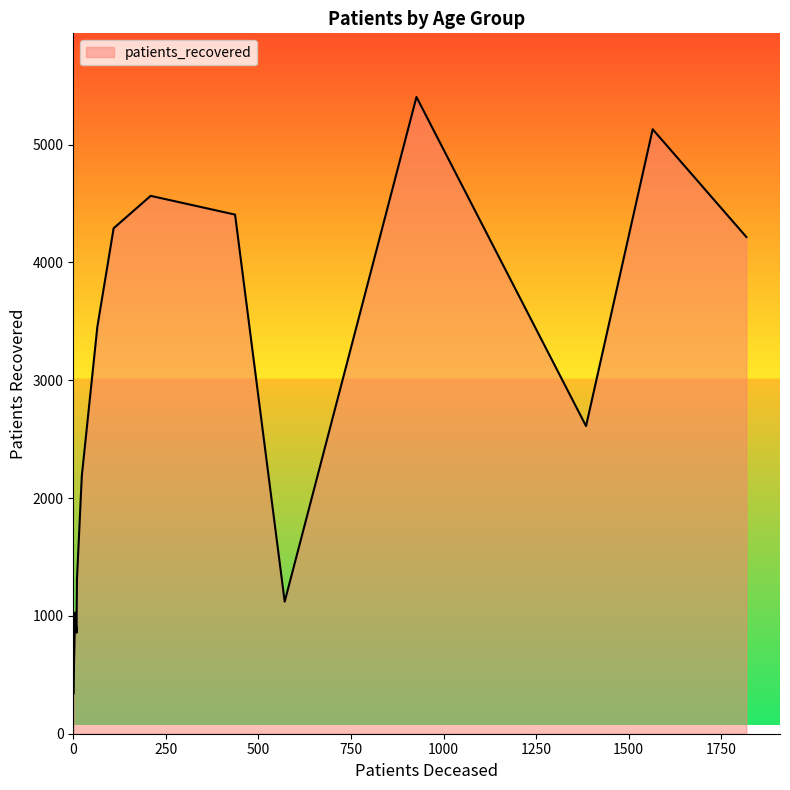

What is the average value of the patients_deceased series?

447